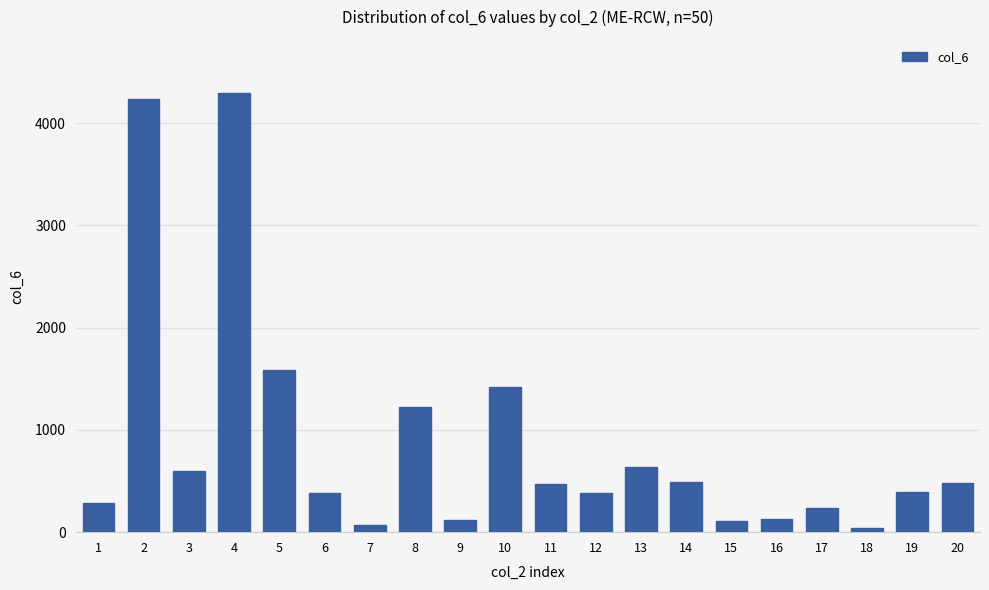

Which label corresponds to the largest value in the chart?

4